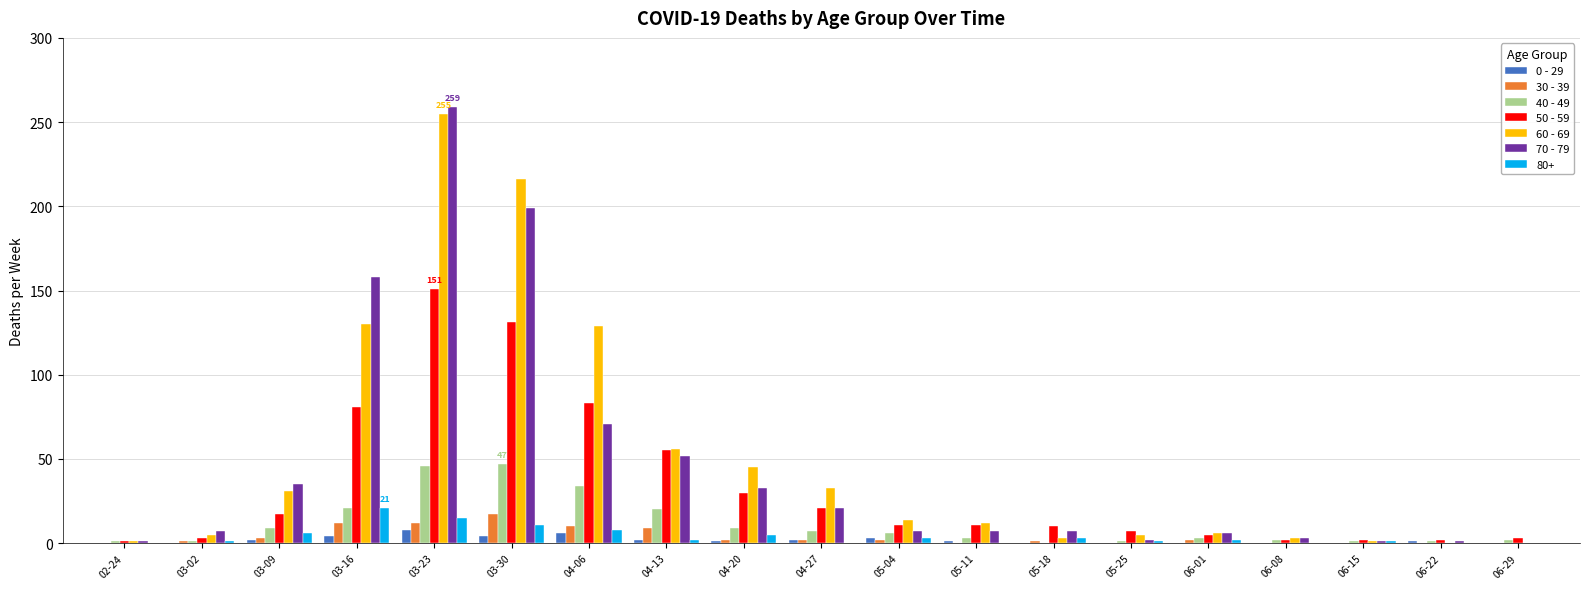

How many groups of bars are there?

19